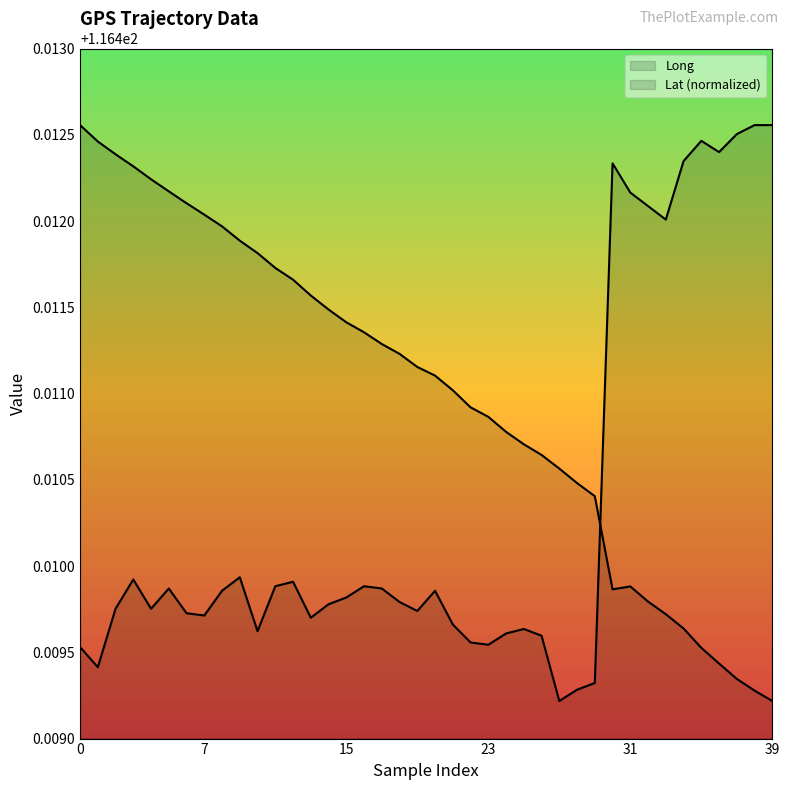

Reading left to right, extract all data points from this chart.

Lat: 116.4	116.4	116.4	116.4	116.4	116.4	116.4	116.4	116.4	116.4	116.4	116.4	116.4	116.4	116.4	116.4	116.4	116.4	116.4	116.4	116.4	116.4	116.4	116.4	116.4	116.4	116.4	116.4	116.4	116.4	116.4	116.4	116.4	116.4	116.4	116.4	116.4	116.4	116.4	116.4
Long: 116.4	116.4	116.4	116.4	116.4	116.4	116.4	116.4	116.4	116.4	116.4	116.4	116.4	116.4	116.4	116.4	116.4	116.4	116.4	116.4	116.4	116.4	116.4	116.4	116.4	116.4	116.4	116.4	116.4	116.4	116.4	116.4	116.4	116.4	116.4	116.4	116.4	116.4	116.4	116.4